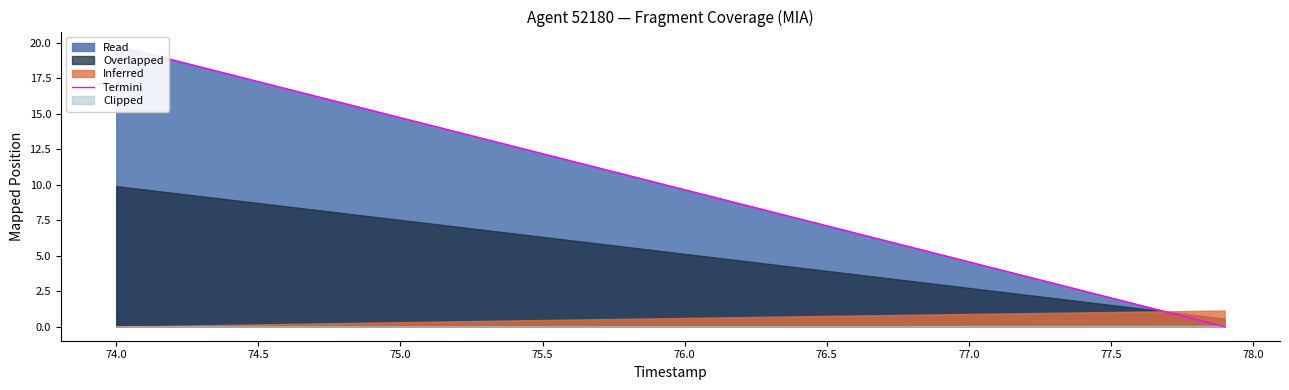

True or false: the data shows 6.7 at 74.0.

False